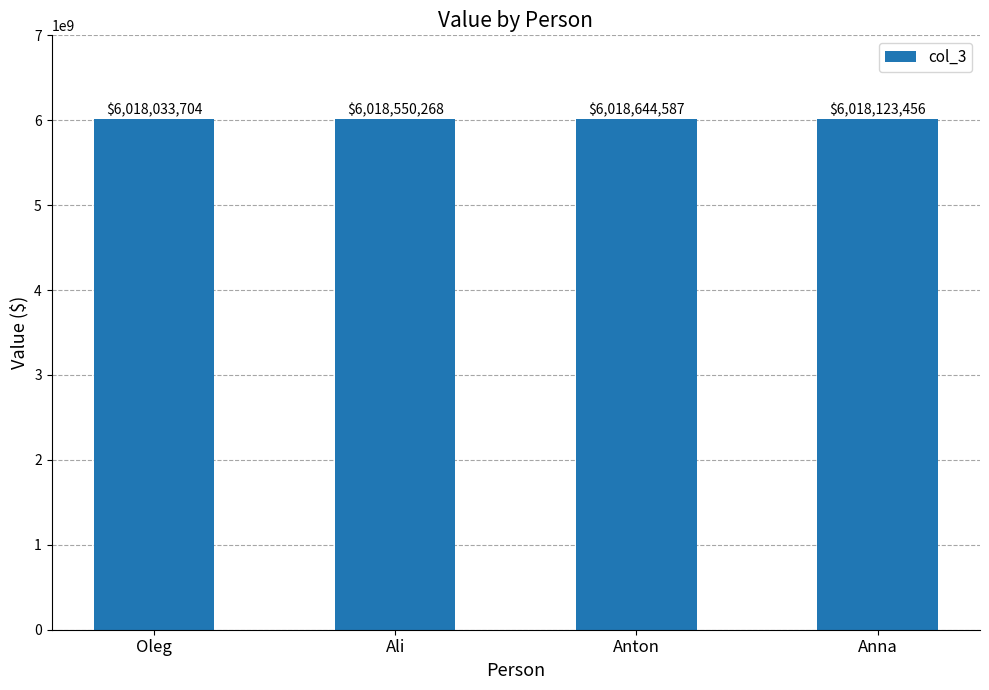

What is the difference between the second highest and second lowest values?

426812